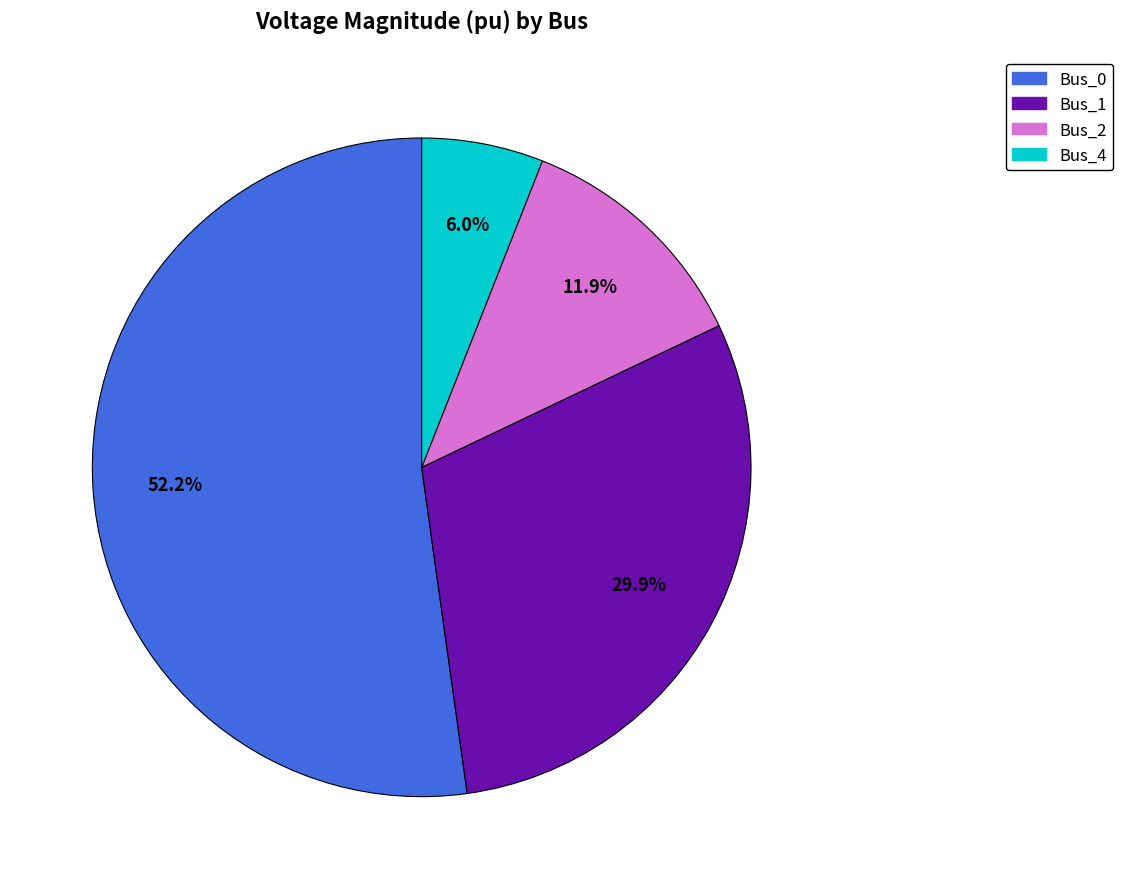

Is there any slice that represents more than half of the pie?

Yes